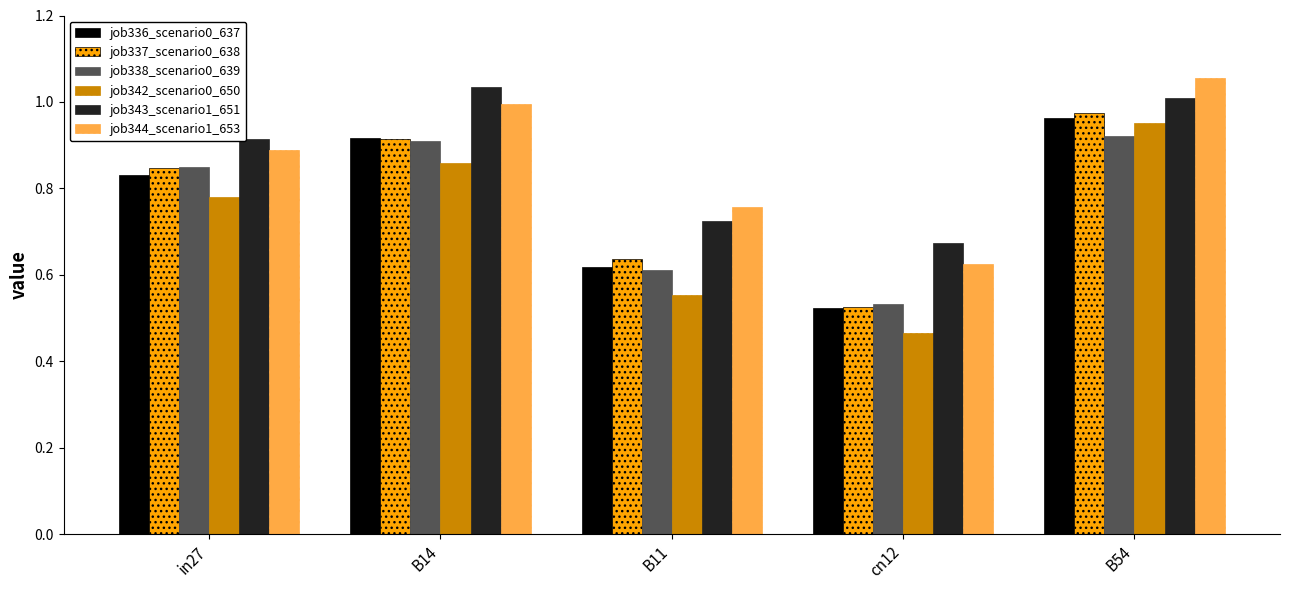

The value of job338_scenario0_639 at in27 is 1.3. True or false?

False